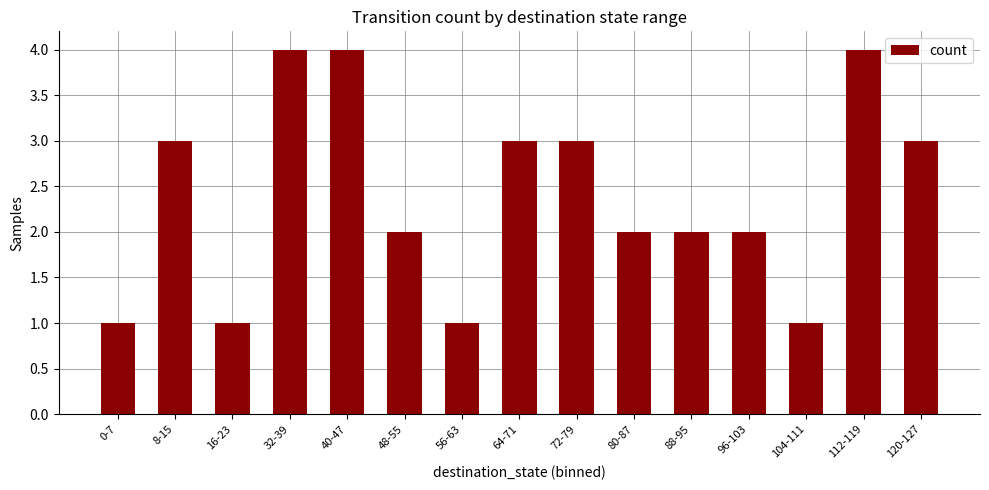

What is the maximum value shown in the chart?

4